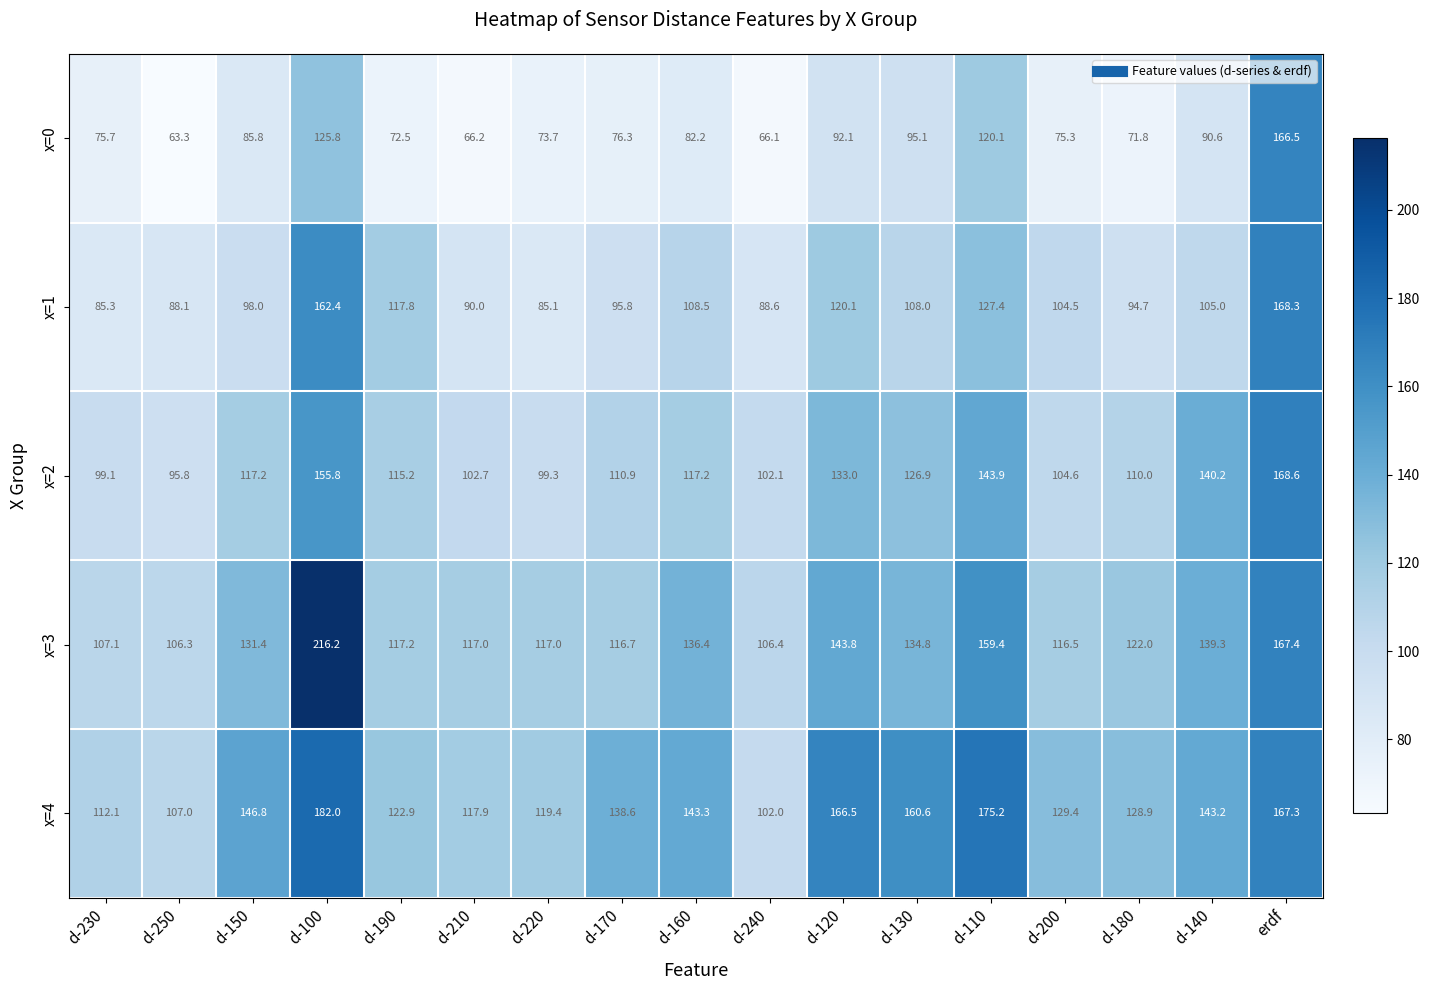

At which category is the sum across all series the highest?

d-100